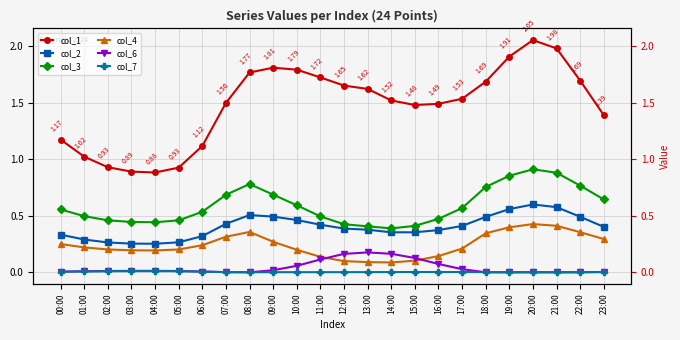

Rank the categories by col_6 value from lowest to highest.

19:00, 21:00, 20:00, 08:00, 22:00, 18:00, 07:00, 23:00, 00:00, 06:00, 01:00, 02:00, 05:00, 03:00, 04:00, 09:00, 17:00, 10:00, 16:00, 11:00, 15:00, 12:00, 14:00, 13:00